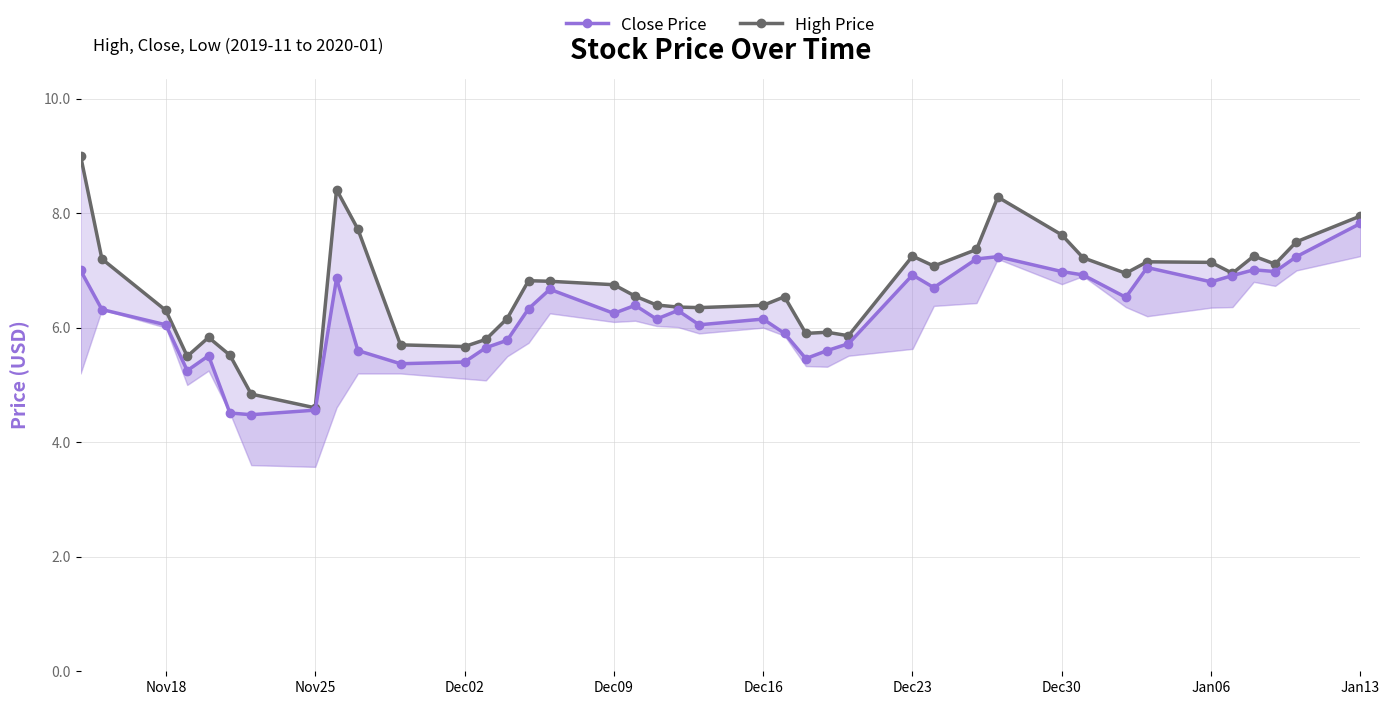

How many interior local peaks does the Close Price series have?

10